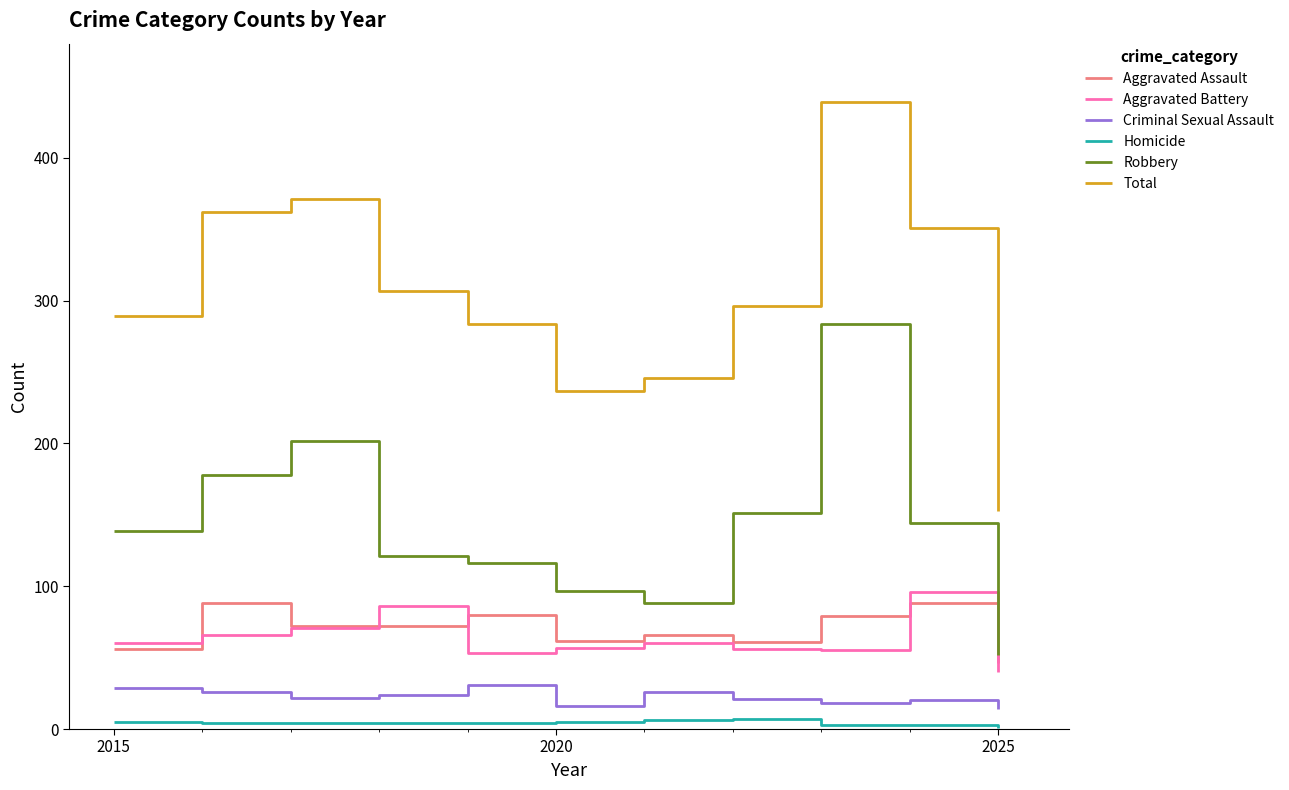

True or false: Total and Criminal Sexual Assault intersect in this chart.

False